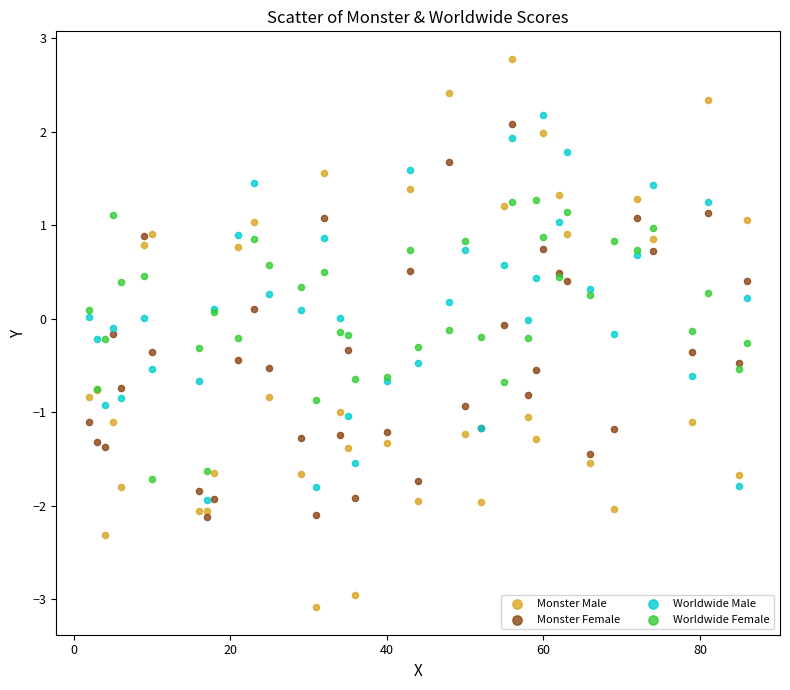

What are all the series names shown in the legend?

Monster Male, Monster Female, Worldwide Male, Worldwide Female